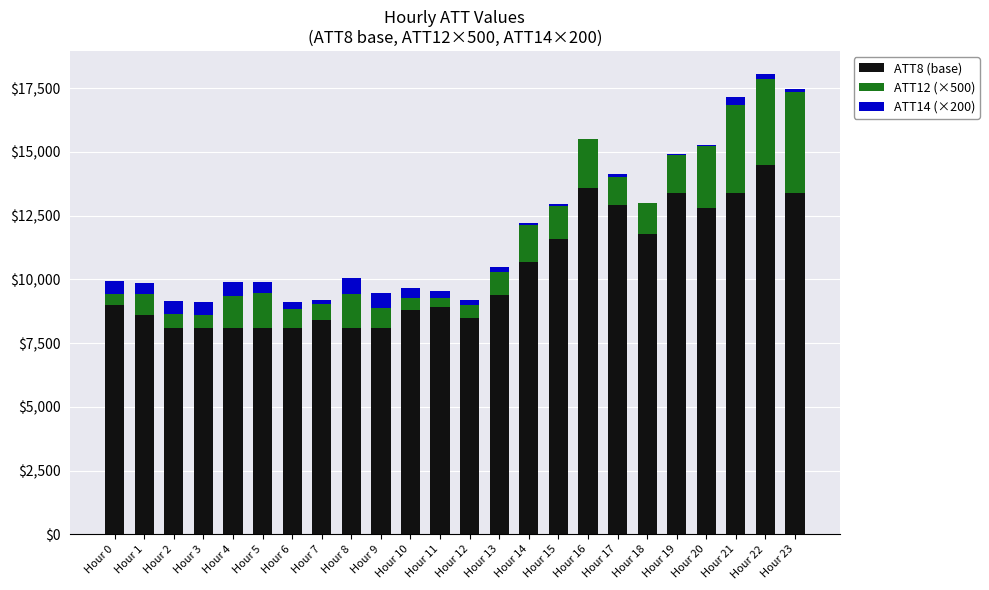

What is the lowest value of the ATT12 (×500) series?

385.8